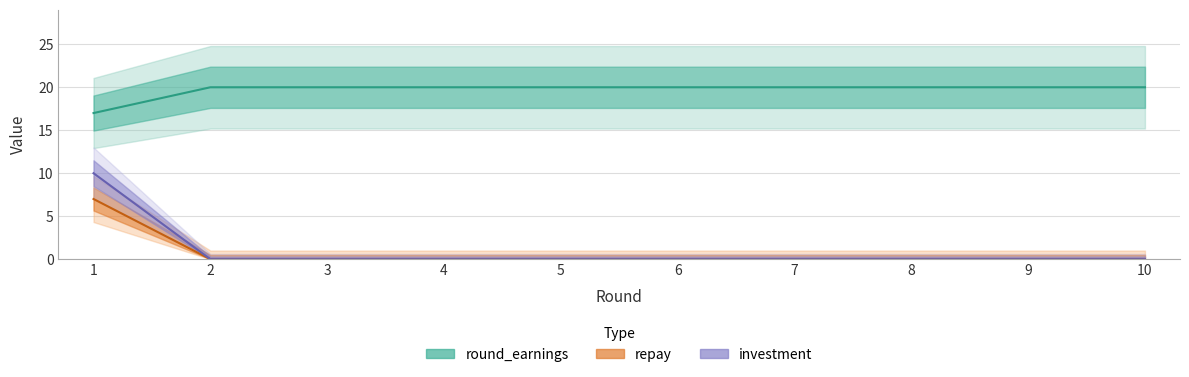

True or false: repay has a value of 7 at 1.

True